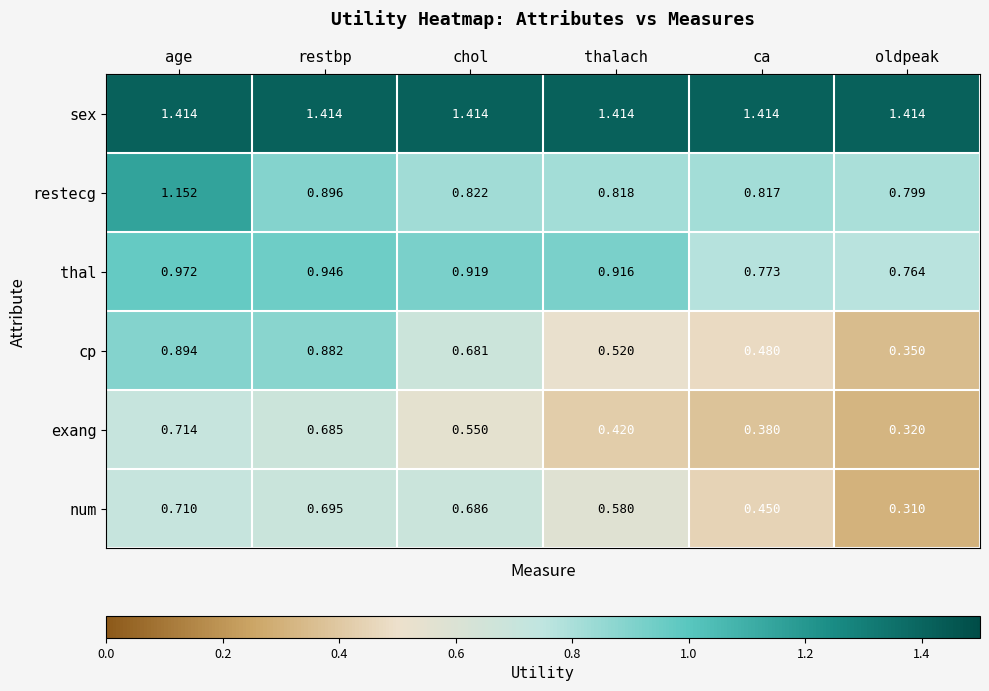

Is the value of thal at ca greater than the value of exang at thalach?

Yes